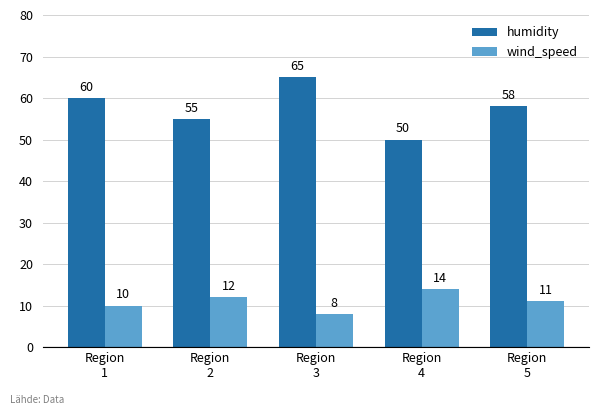

Does the chart contain any negative values?

No